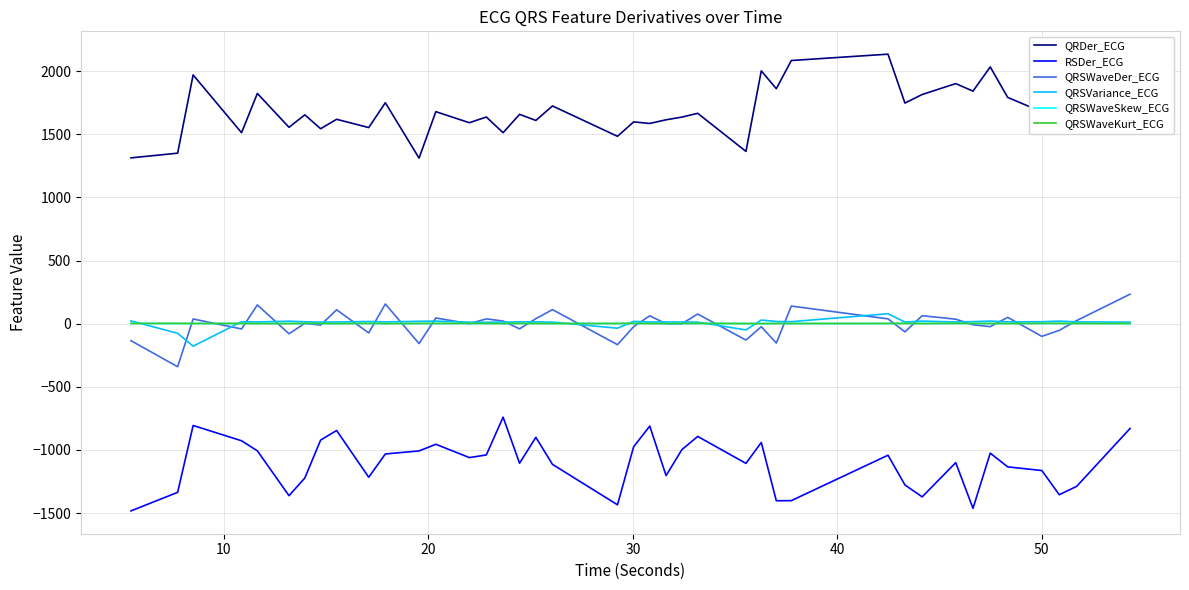

True or false: RSDer_ECG and QRSWaveSkew_ECG intersect in this chart.

False